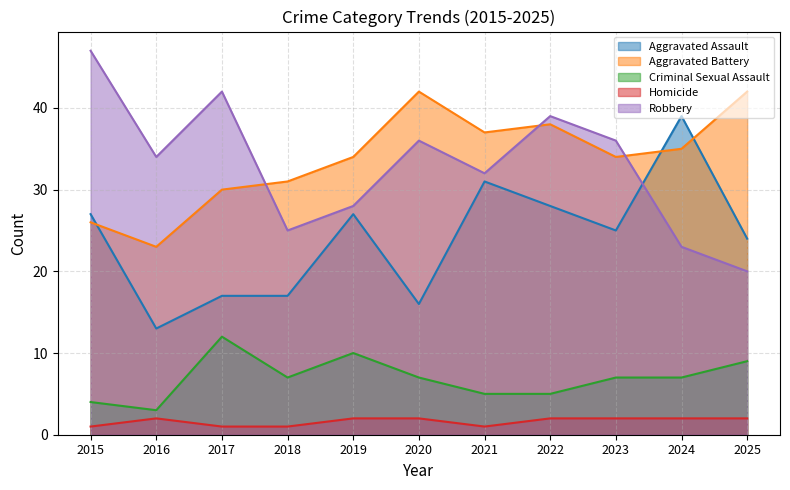

What is the difference between the maximum and minimum values in the Aggravated Battery series?

19